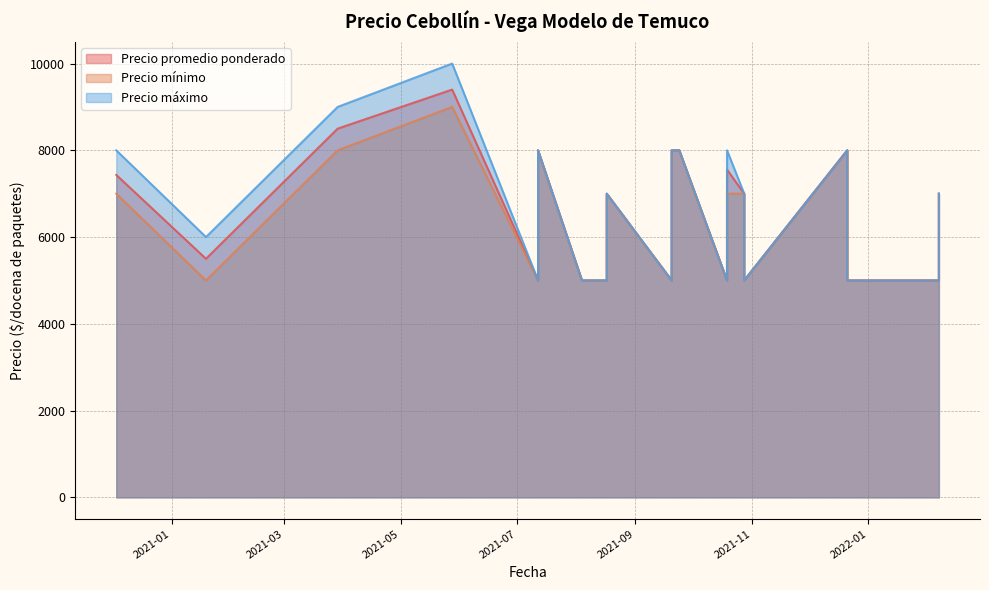

At which category is the sum across all series the highest?

2021-05-28